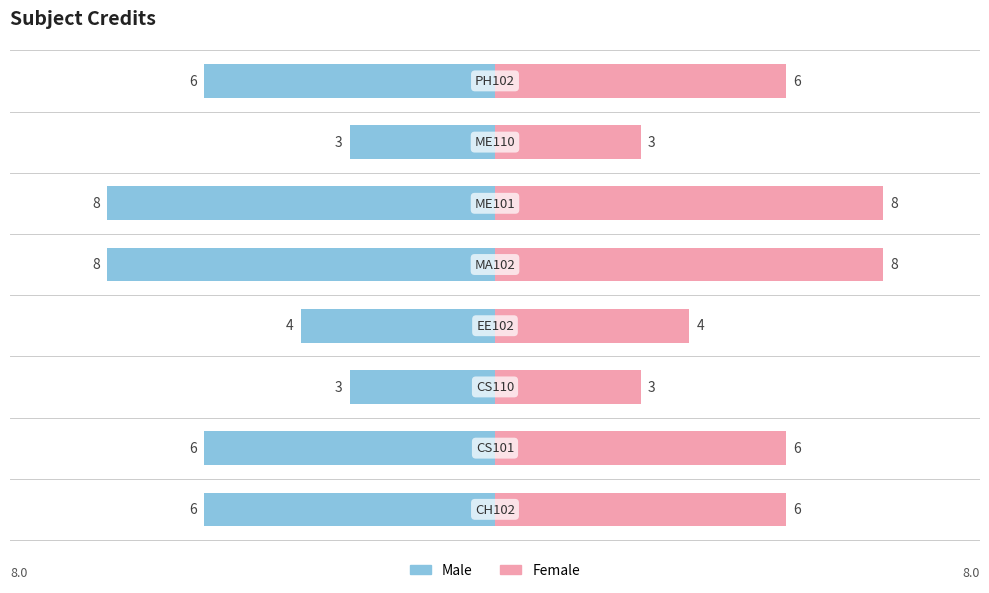

Does the chart contain stacked bars?

No